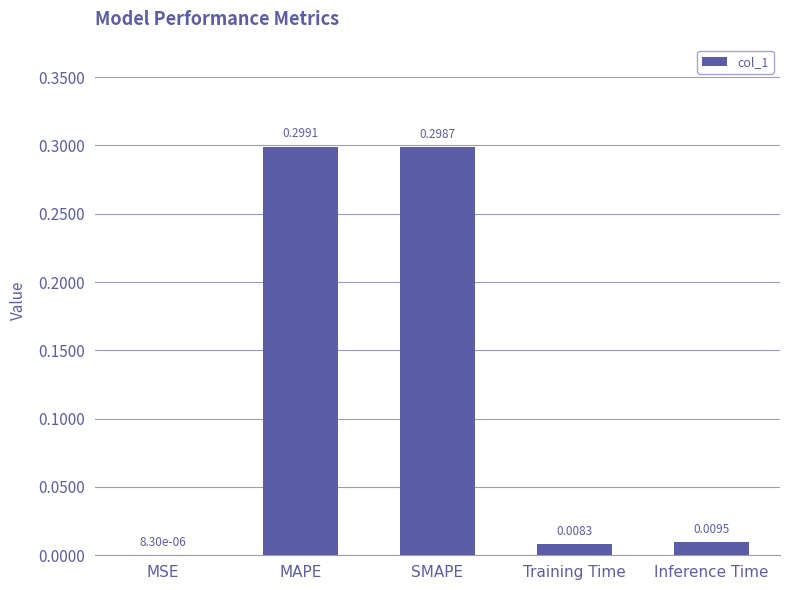

What is the difference between the values at MAPE and Inference Time?

0.3